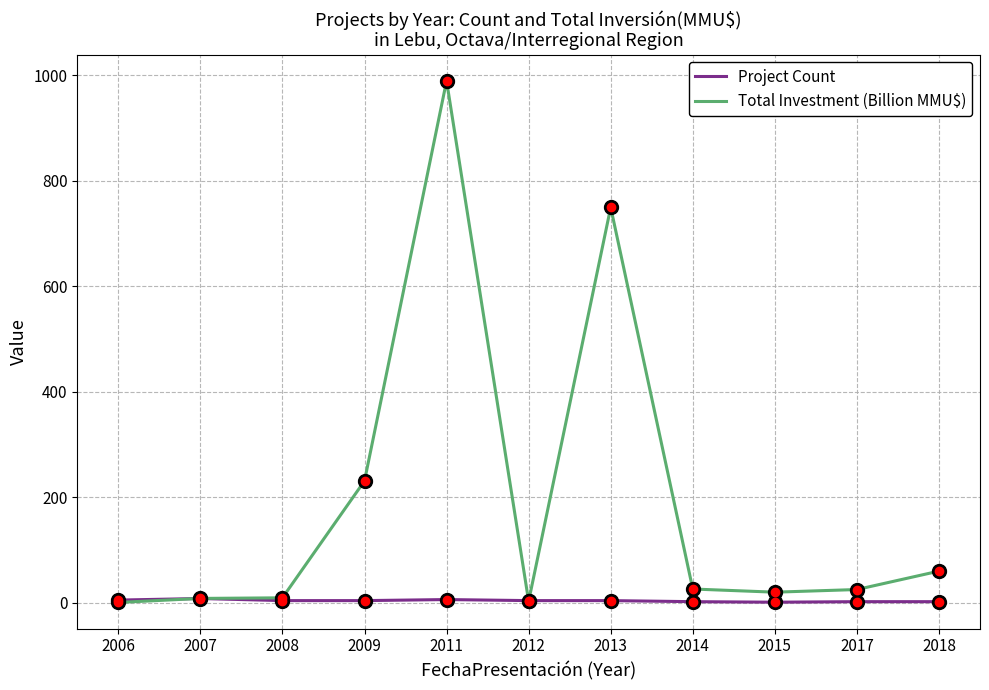

What is the sum of the Total Investment (Billion MMU$) values at 2012 and 2006?

3.3